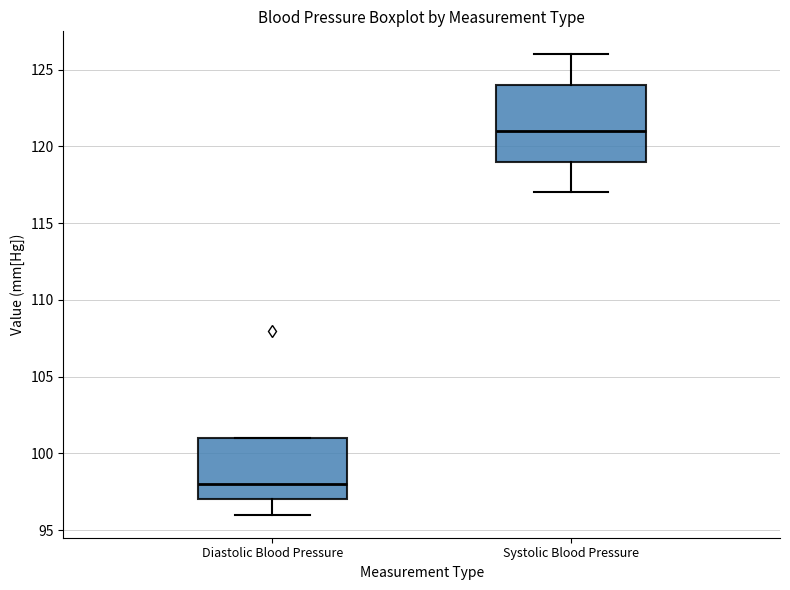

Where does the upper whisker of the box for Systolic Blood Pressure end on the y-axis? The values are not printed on the chart, so give them approximately, as read against the axis.

126